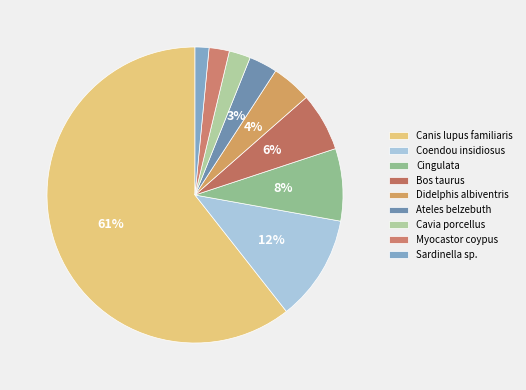

Which category has the biggest portion of the pie?

Canis lupus familiaris